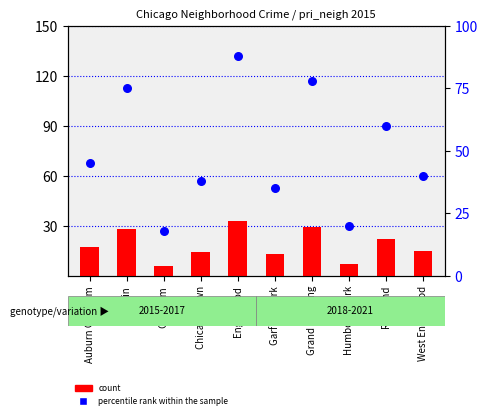

What is the total value across all series at Grand Crossing?

107